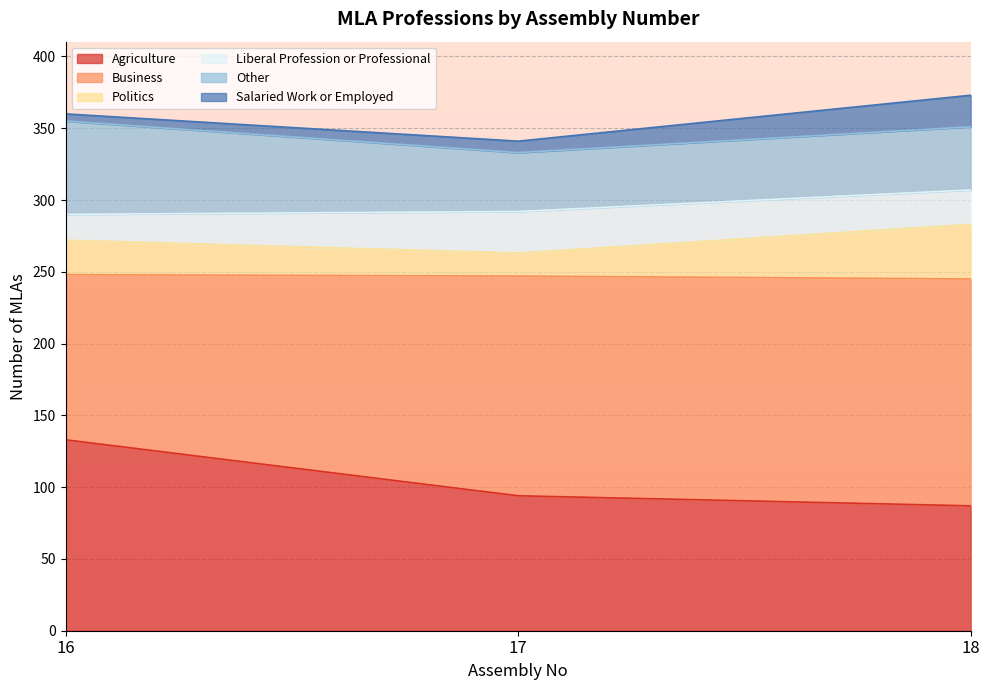

What is the total value across all series at 18?

373